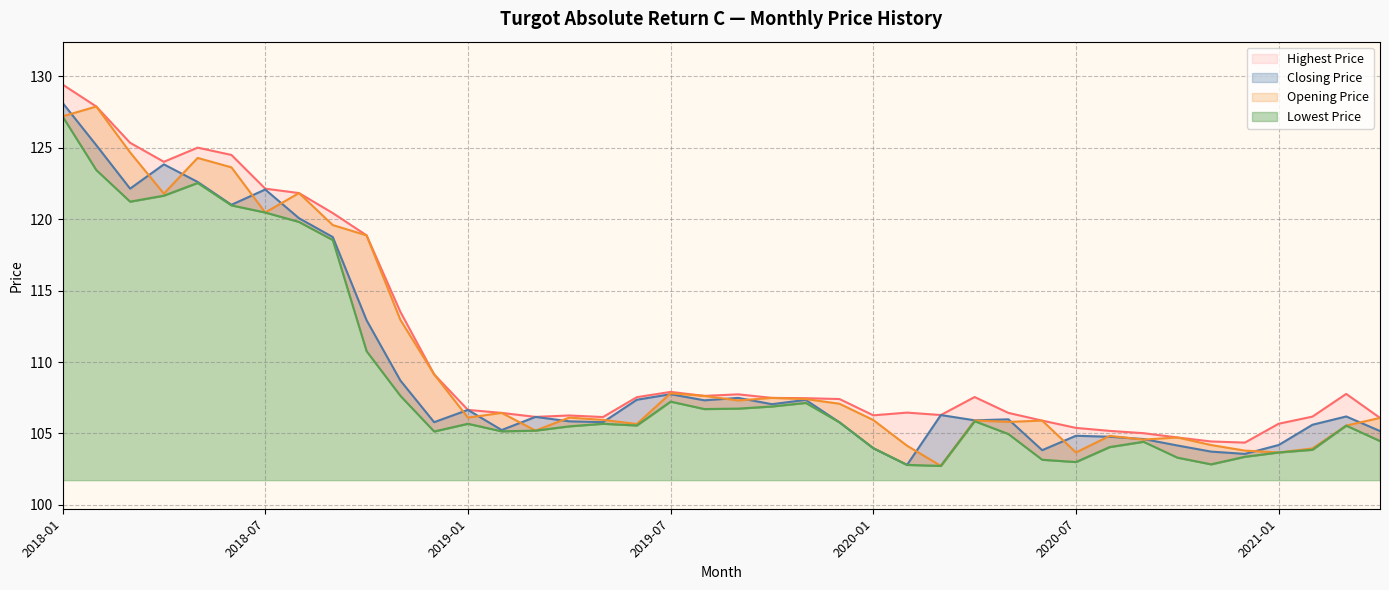

Where is the first local maximum for Opening Price?

2018-02